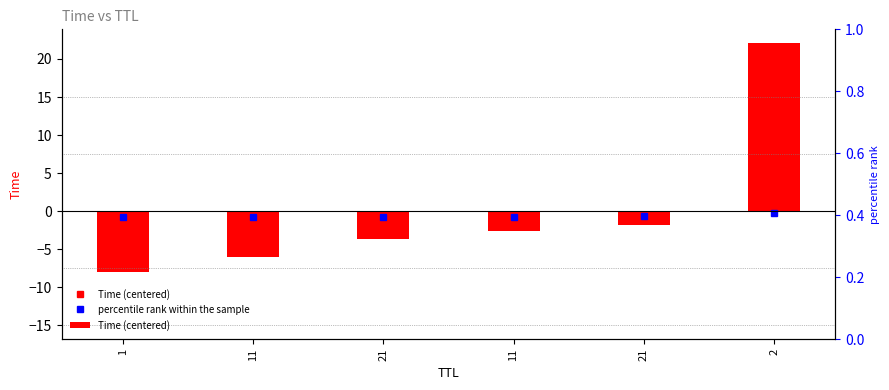

Is it true that the value at 2 is 13.3?

False